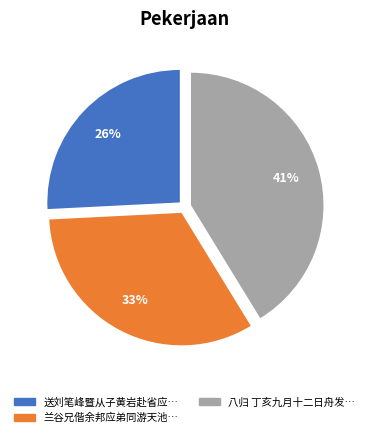

To the nearest percent, what is the average slice percentage?

33%